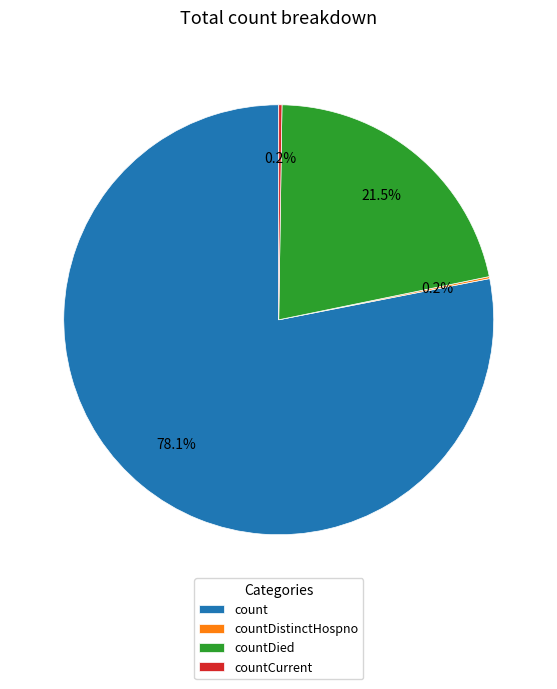

Does countDied represent more than half of the total?

No